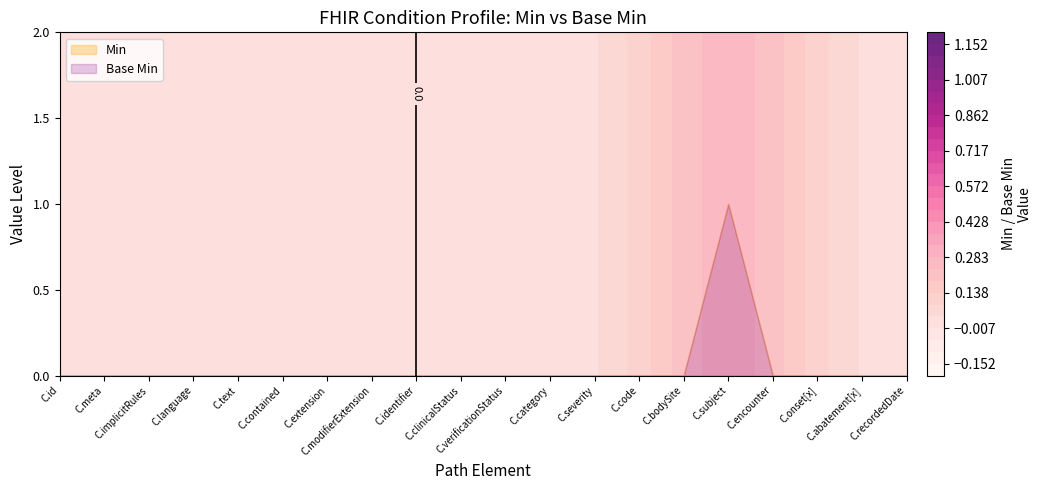

Which category has the highest value across all series?

Condition.subject